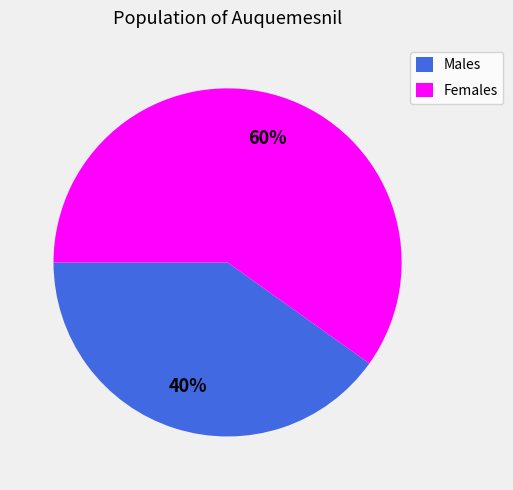

The Males slice represents 40% of the pie. True or false?

True